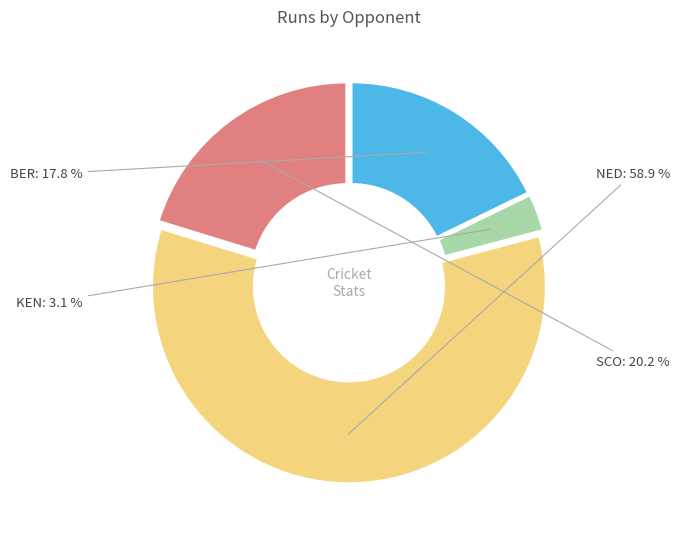

Is there any slice that represents more than half of the pie?

Yes